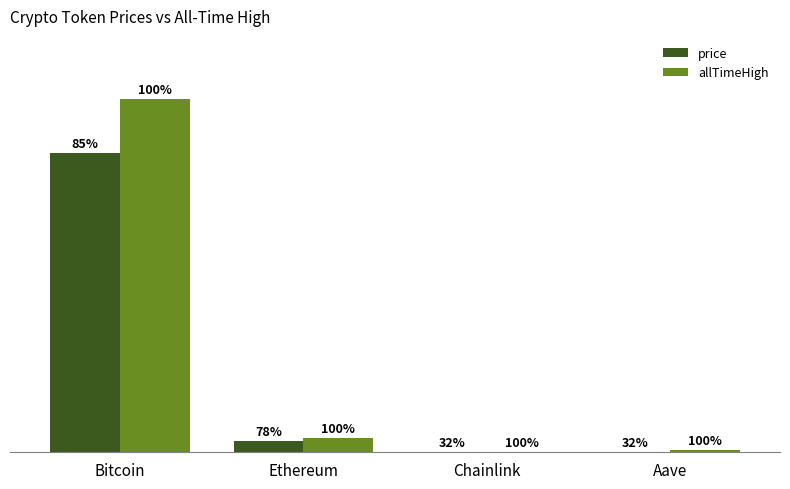

What are all the series names shown in the legend?

price, allTimeHigh